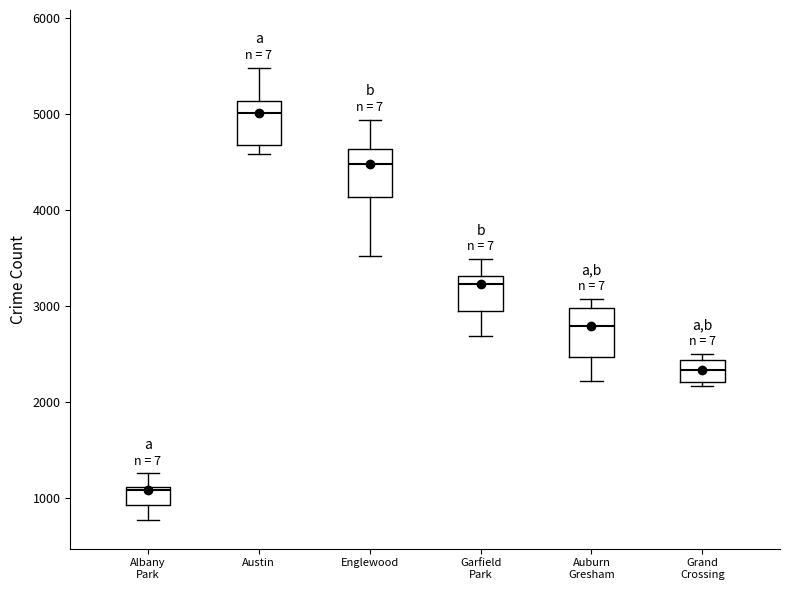

Which box has the highest median line?

Austin